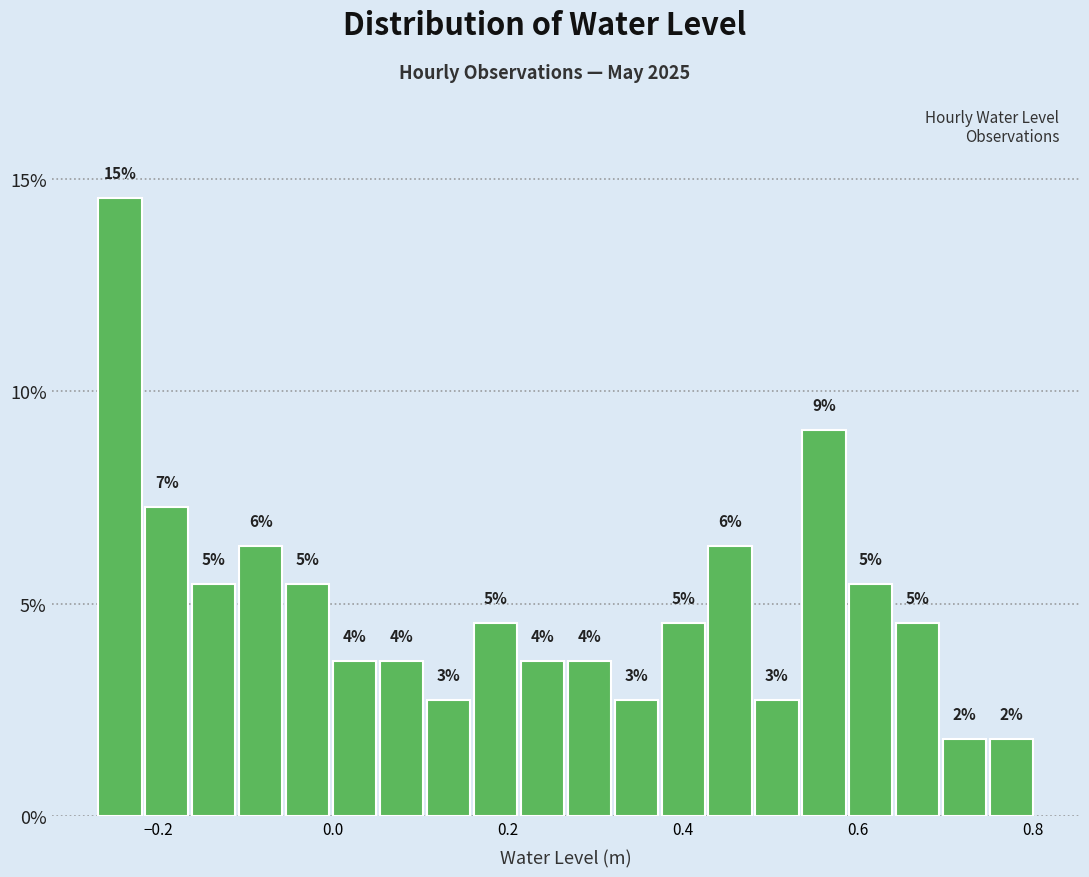

Around what value on the x-axis is the tallest bar? Give the approximate position of its centre, as read against the axis.

-0.24